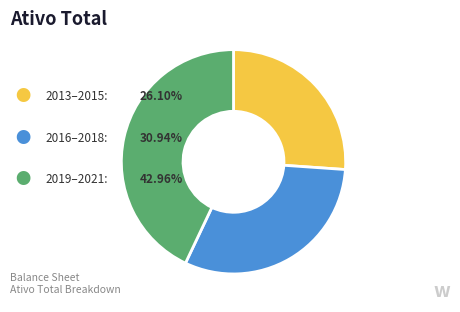

Count the number of slices in the pie.

3